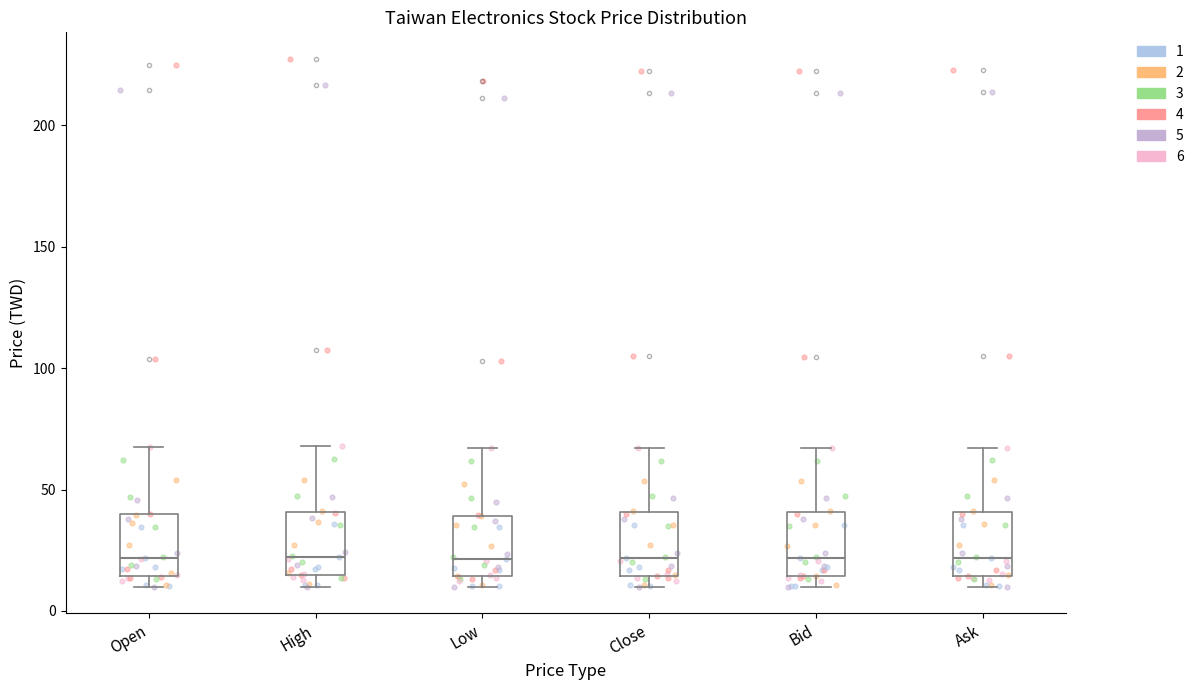

Reading left to right, transcribe this box plot: for each box, give where its median line is, the range the box spans, and where its two whiskers end, as read against the y-axis. The values are not printed on the chart, so give them approximately, as read against the axis.

Open: median 20, box 15 to 40, whiskers 10 to 65
High: median 20, box 15 to 40, whiskers 10 to 70
Low: median 20, box 15 to 40, whiskers 10 to 65
Close: median 20, box 15 to 40, whiskers 10 to 65
Bid: median 20, box 15 to 40, whiskers 10 to 65
Ask: median 20, box 15 to 40, whiskers 10 to 65